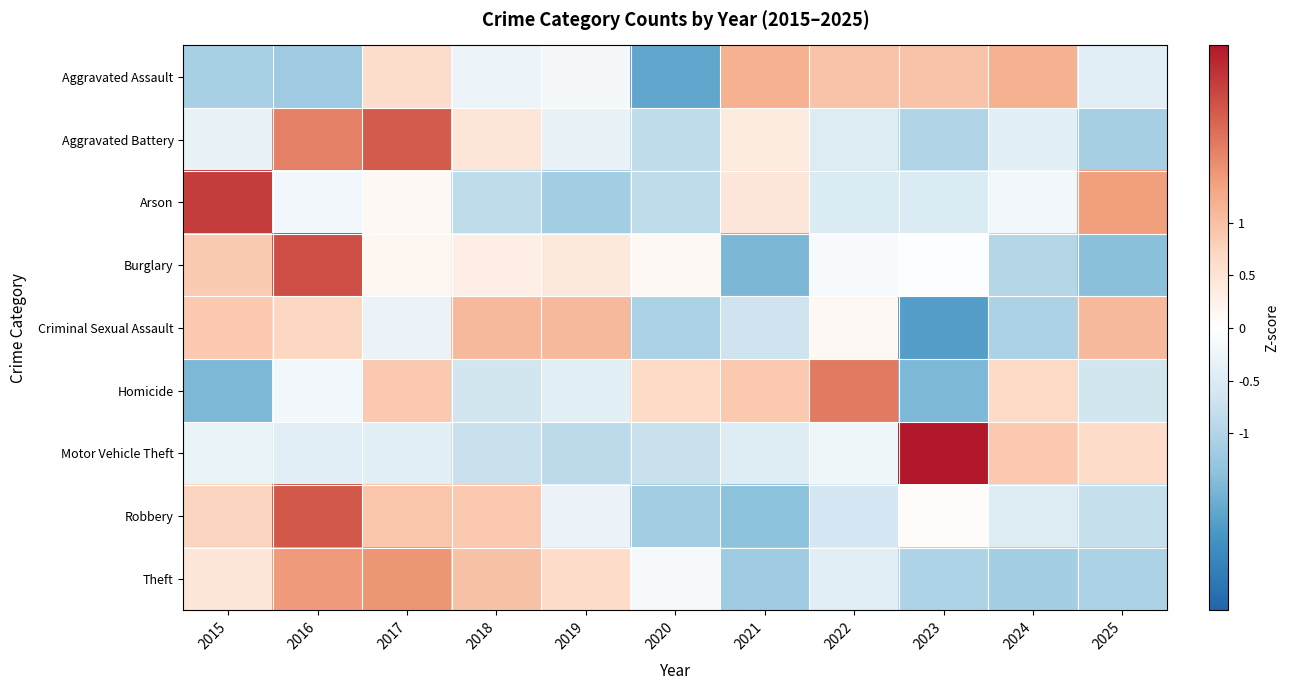

Reading left to right, extract all data points from this chart.

Aggravated Assault: 2015=-1.1	2016=-1.2	2017=0.6	2018=-0.3	2019=-0.2	2020=-1.8	2021=1.2	2022=1.0	2023=1.0	2024=1.2	2025=-0.4
Aggravated Battery: 2015=-0.3	2016=1.7	2017=2.0	2018=0.5	2019=-0.3	2020=-0.9	2021=0.4	2022=-0.5	2023=-1.0	2024=-0.4	2025=-1.1
Arson: 2015=2.3	2016=-0.2	2017=0.1	2018=-0.8	2019=-1.2	2020=-0.8	2021=0.4	2022=-0.5	2023=-0.5	2024=-0.2	2025=1.4
Burglary: 2015=0.9	2016=2.2	2017=0.2	2018=0.3	2019=0.4	2020=0.1	2021=-1.5	2022=-0.1	2023=-0.0	2024=-1.0	2025=-1.4
Criminal Sexual Assault: 2015=0.9	2016=0.7	2017=-0.3	2018=1.1	2019=1.1	2020=-1.1	2021=-0.7	2022=0.1	2023=-1.8	2024=-1.1	2025=1.1
Homicide: 2015=-1.5	2016=-0.2	2017=0.9	2018=-0.6	2019=-0.4	2020=0.7	2021=0.9	2022=1.8	2023=-1.5	2024=0.7	2025=-0.6
Motor Vehicle Theft: 2015=-0.3	2016=-0.4	2017=-0.4	2018=-0.7	2019=-0.9	2020=-0.7	2021=-0.5	2022=-0.2	2023=2.7	2024=0.9	2025=0.6
Robbery: 2015=0.7	2016=2.1	2017=0.9	2018=0.9	2019=-0.3	2020=-1.2	2021=-1.4	2022=-0.6	2023=0.1	2024=-0.5	2025=-0.8
Theft: 2015=0.5	2016=1.4	2017=1.5	2018=1.0	2019=0.6	2020=-0.1	2021=-1.2	2022=-0.4	2023=-1.0	2024=-1.1	2025=-1.0